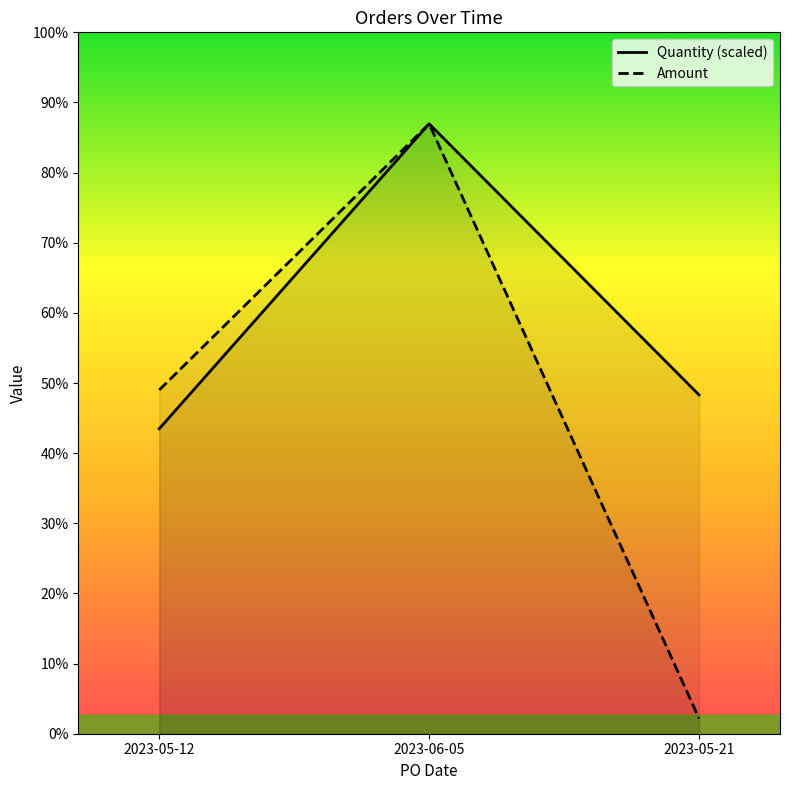

What are all the series names shown in the legend?

Quantity (scaled), Amount